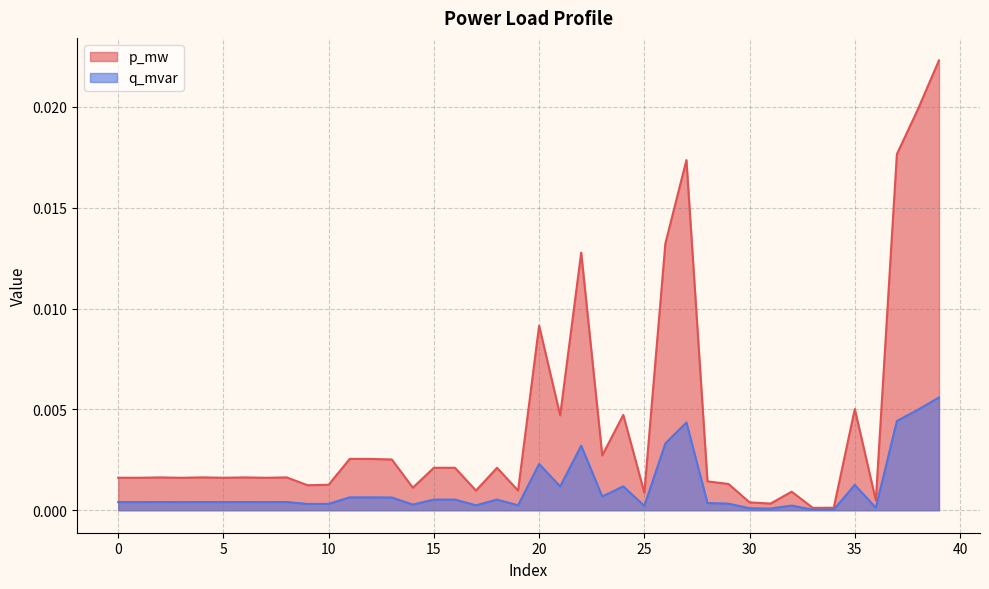

Between 31 and 37, which series saw the biggest shift?

p_mw